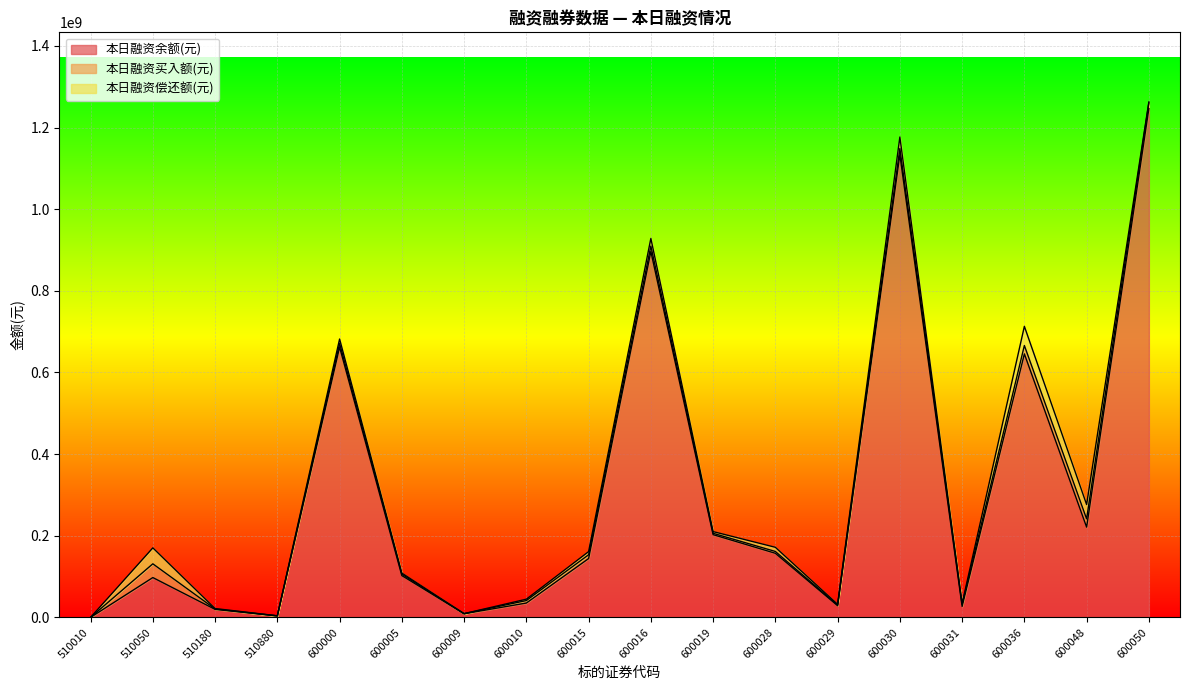

Which series has the largest total across all categories?

本日融资余额(元)